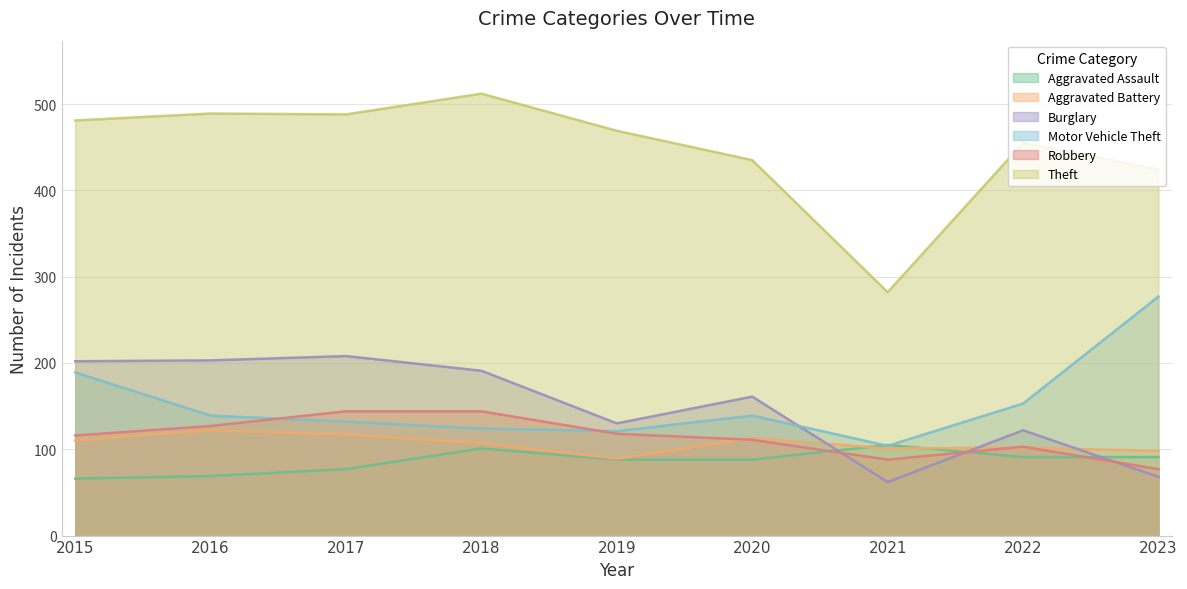

At which category is the sum across all series the highest?

2018